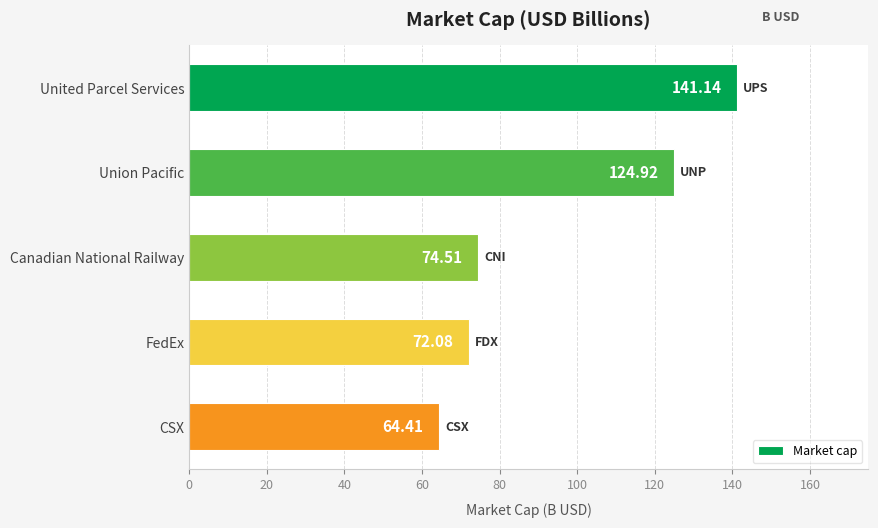

Approximately how many times larger is the value at United Parcel Services compared to Union Pacific?

1.1